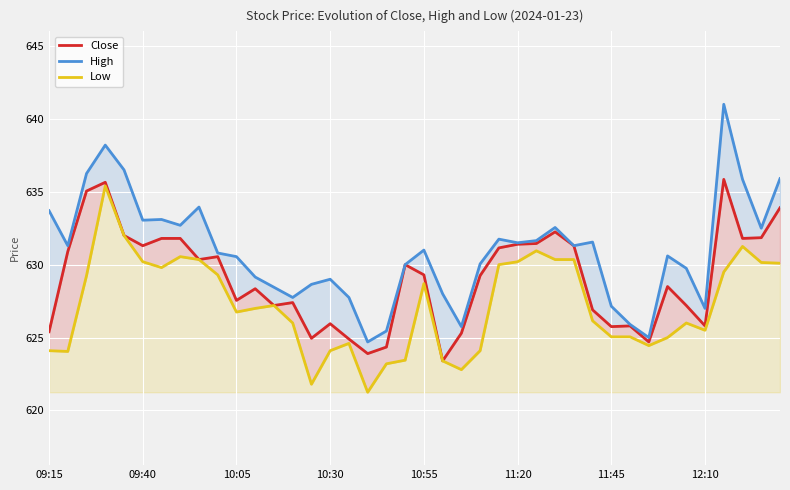

The value of Low at 17 is 912.4. True or false?

False